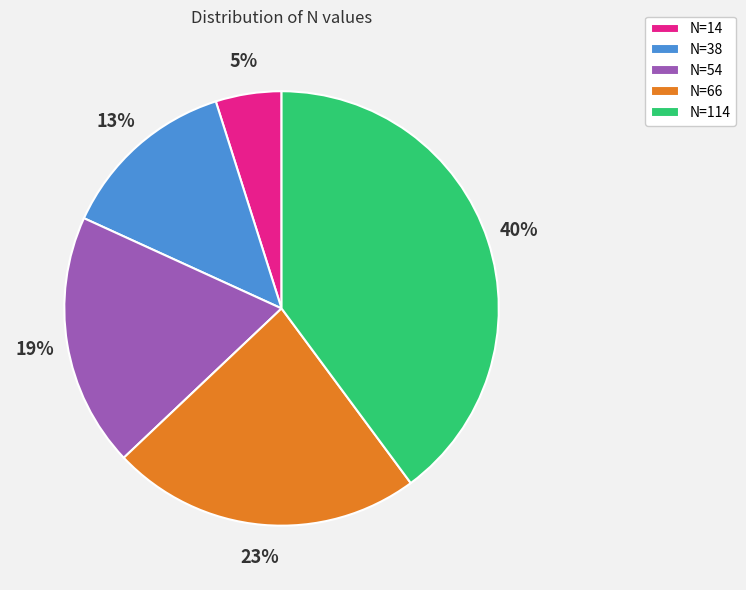

To the nearest percent, what is the average slice percentage?

20%